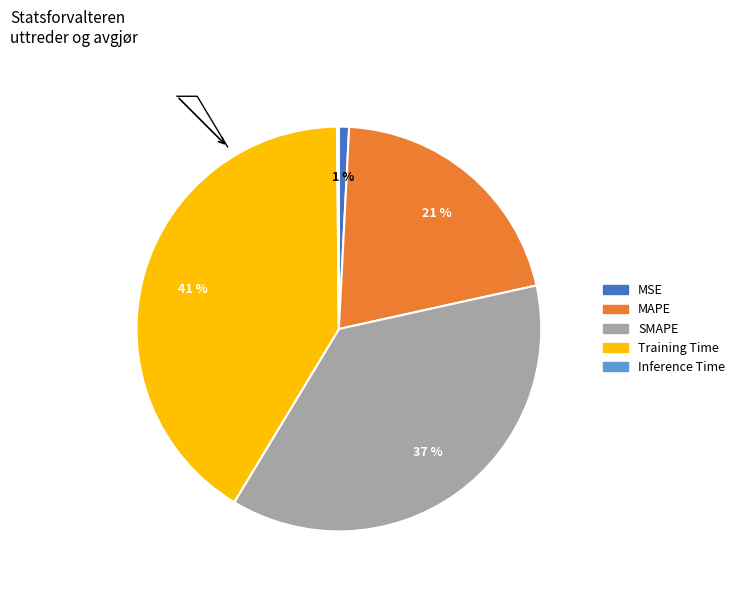

Which category has the biggest portion of the pie?

Training Time